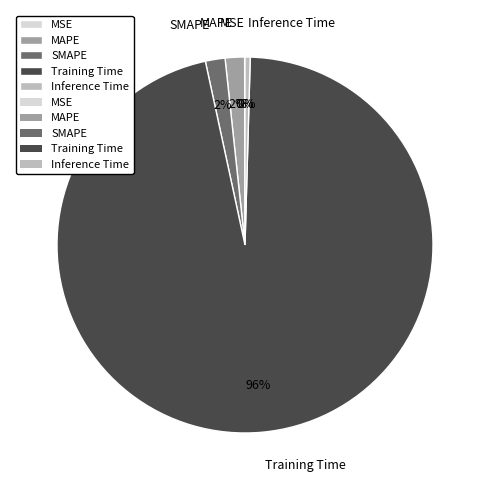

Is the sum of MAPE and Training Time greater than half?

Yes